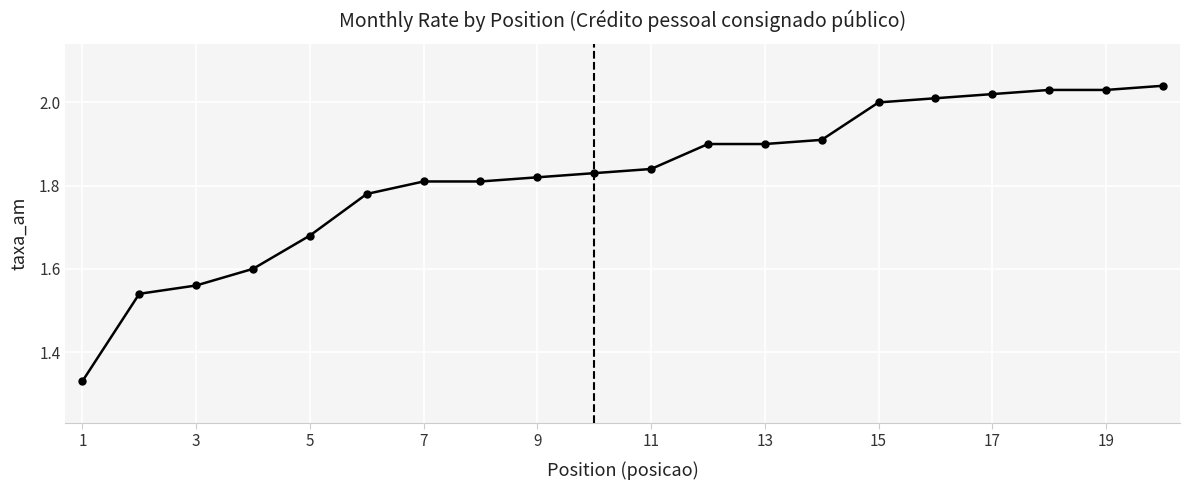

What is the difference between the maximum and minimum values?

0.7